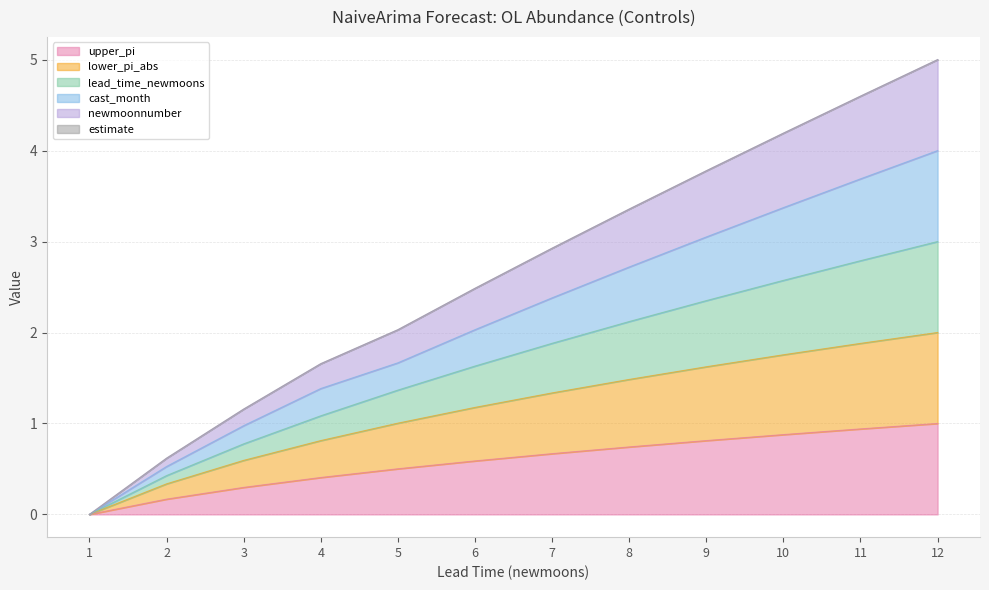

Which category has the lowest value in the upper_pi series?

1